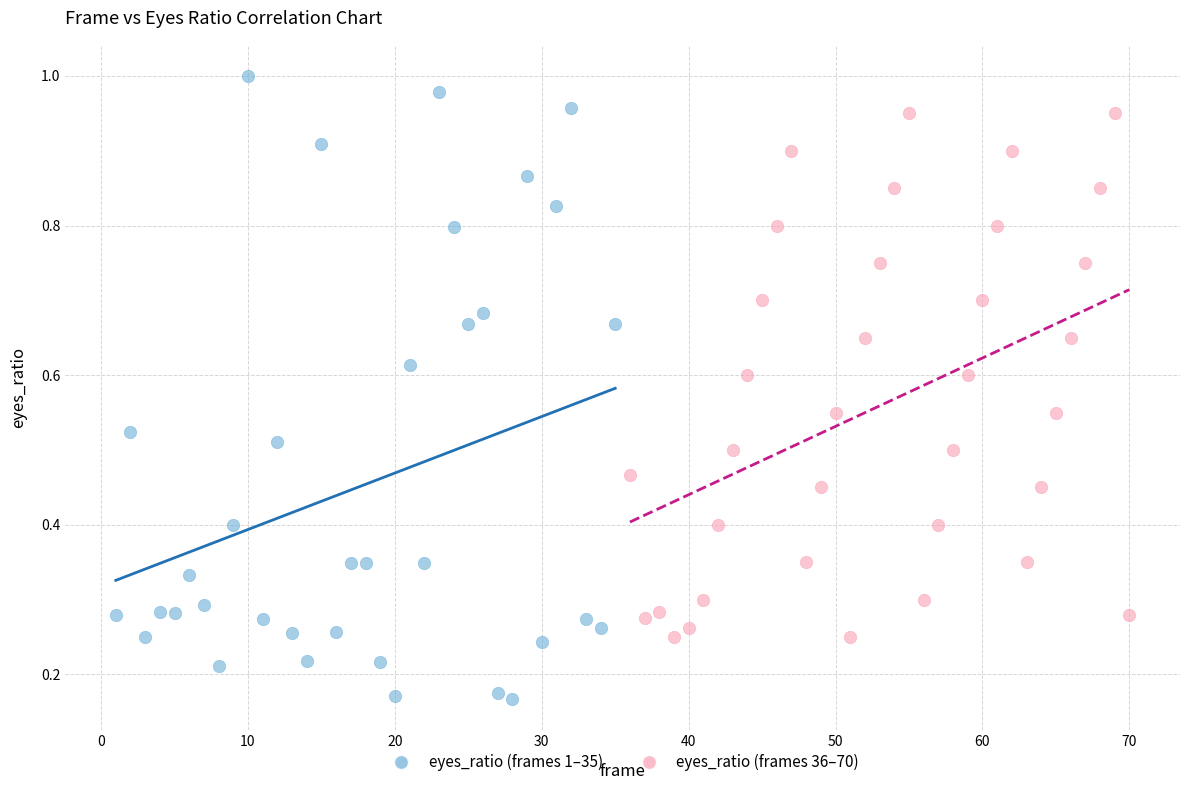

What are all the series names shown in the legend?

eyes_ratio (frames 1–35), eyes_ratio (frames 36–70)